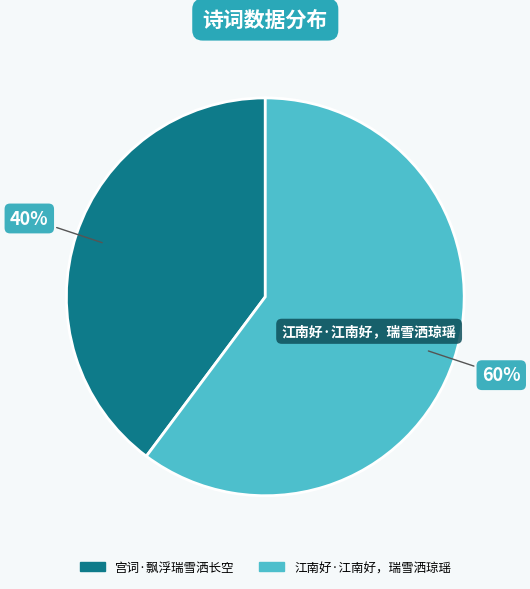

Which slice is the largest?

江南好·江南好，瑞雪洒琼瑶